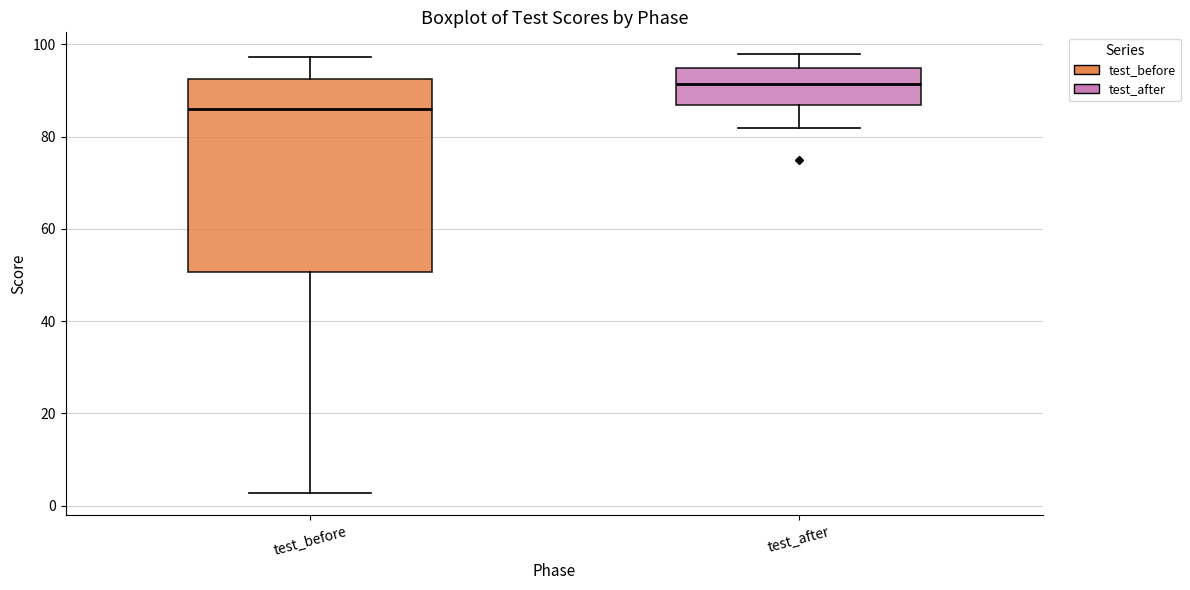

Where does the lower whisker of the box for test_before end on the y-axis? The values are not printed on the chart, so give them approximately, as read against the axis.

2